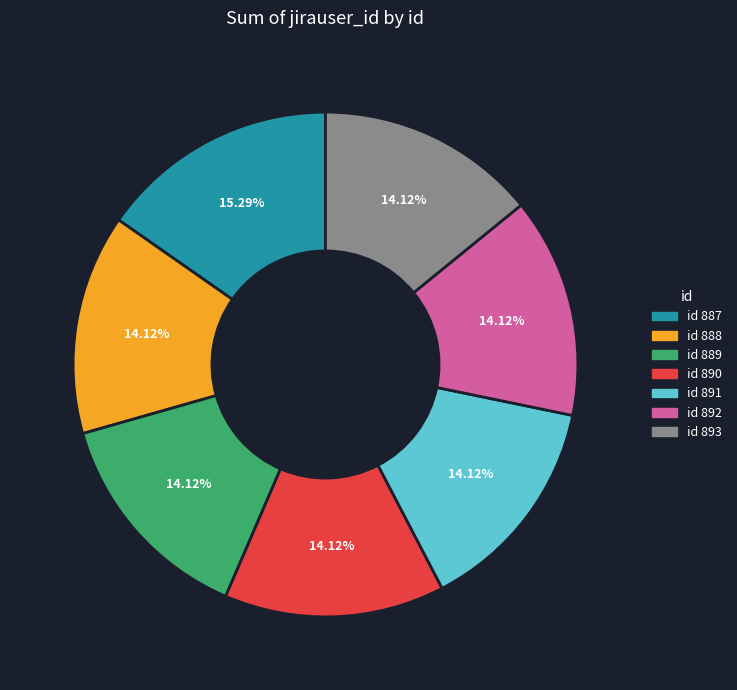

Is there any slice that represents more than half of the pie?

No